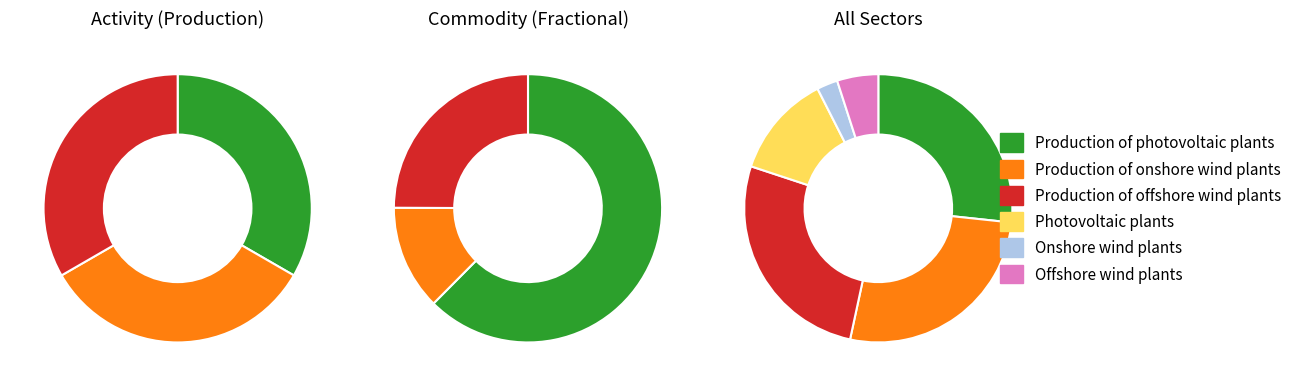

Is Onshore wind plants the majority of the pie?

No